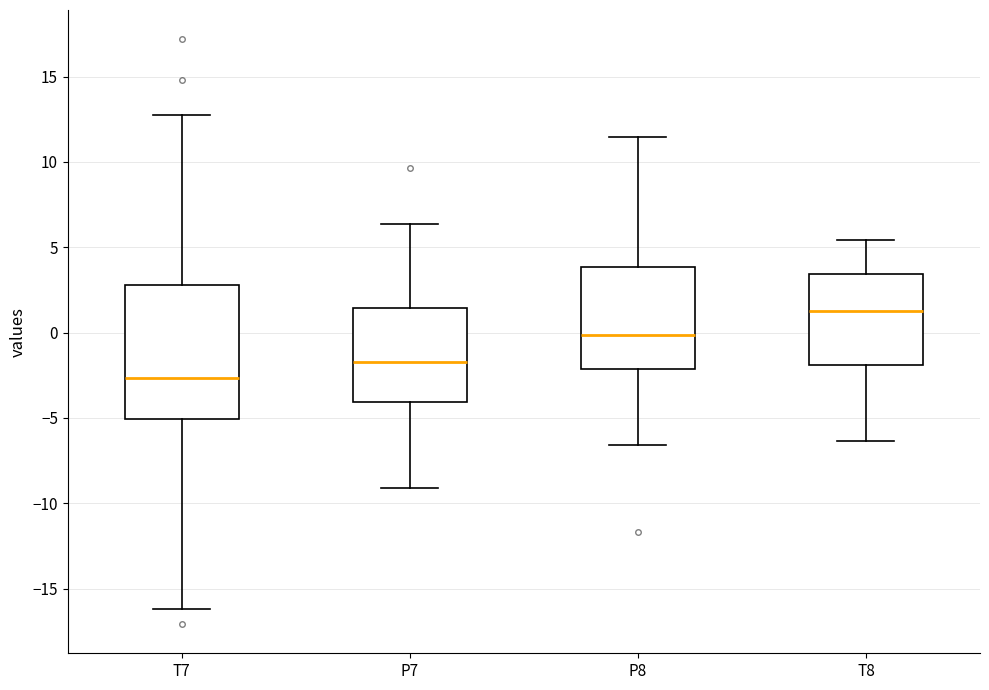

Which box has the highest median line?

T8